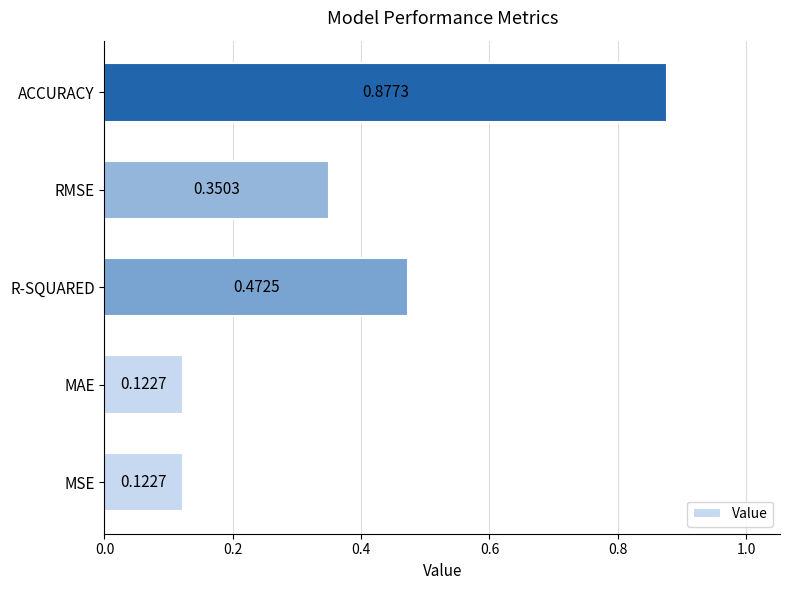

Which category has the highest value across all series?

ACCURACY